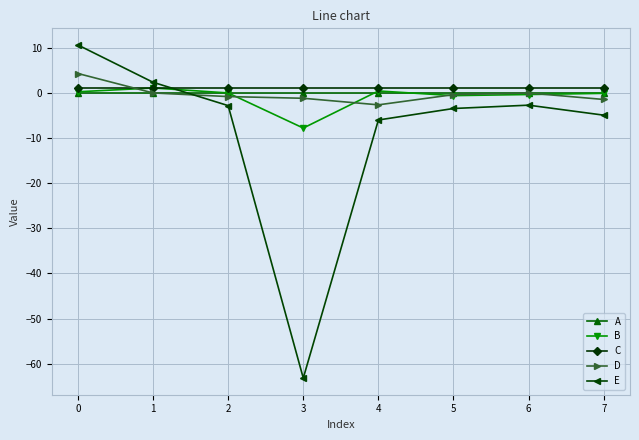

What is the value of the B point at the 4th from the left?

-7.8